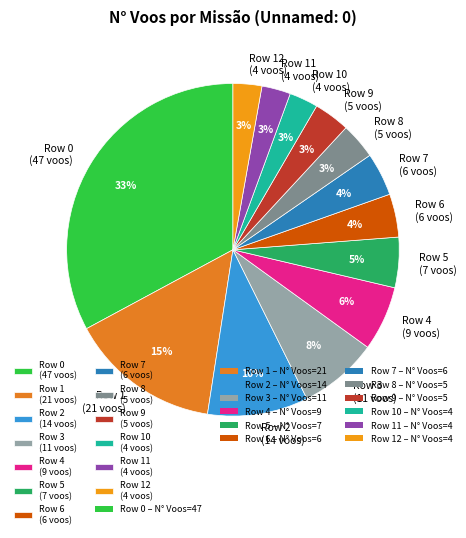

To the nearest percent, what is the difference between the largest and smallest slice percentages?

30%